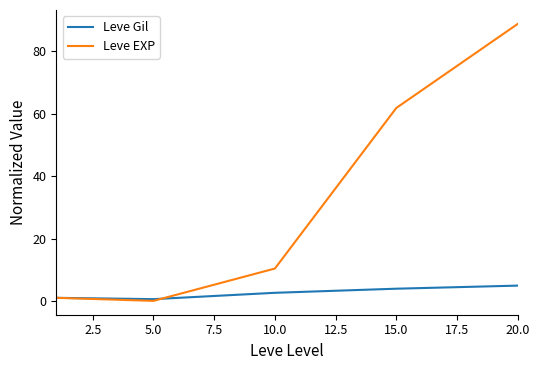

What are all the series names shown in the legend?

Leve Gil, Leve EXP